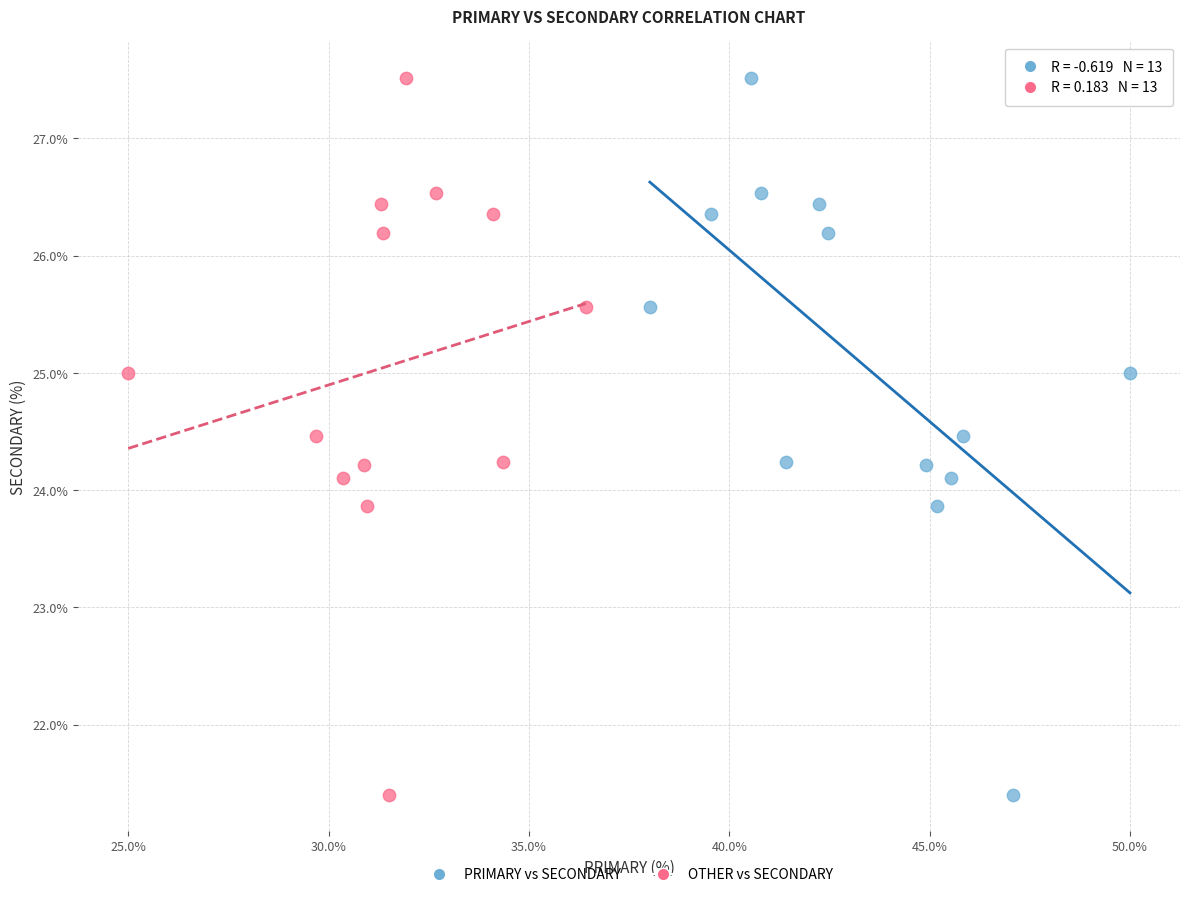

What are all the series names shown in the legend?

PRIMARY vs SECONDARY, OTHER vs SECONDARY